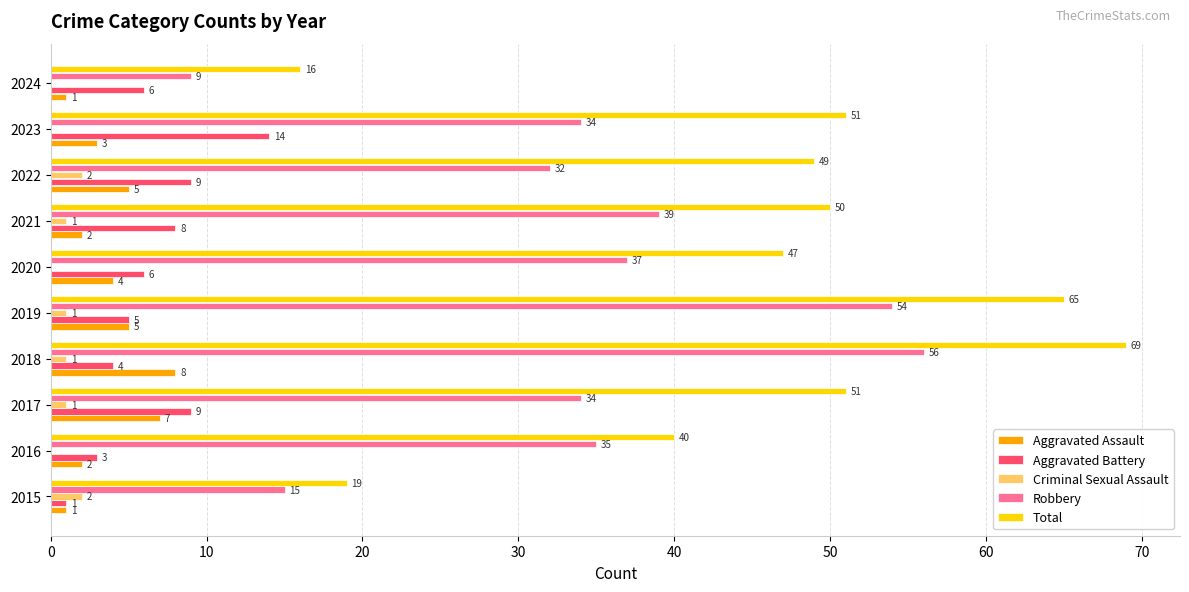

True or false: Robbery has a value of 79 at 2019.

False